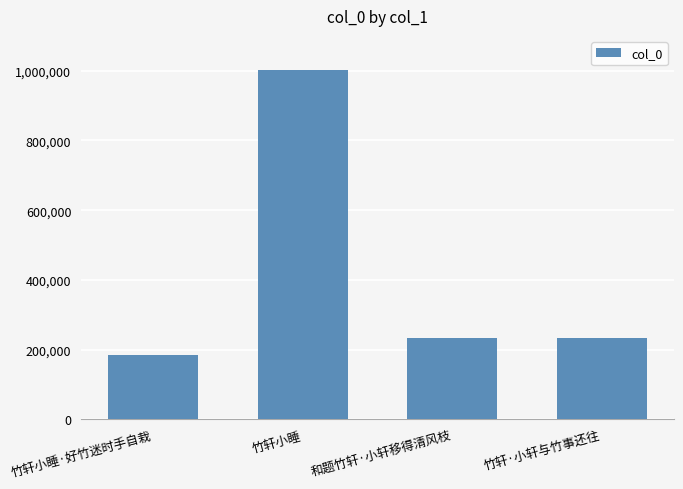

Approximately how many times larger is the value at 竹轩·小轩与竹事还往 compared to 竹轩小睡?

0.2